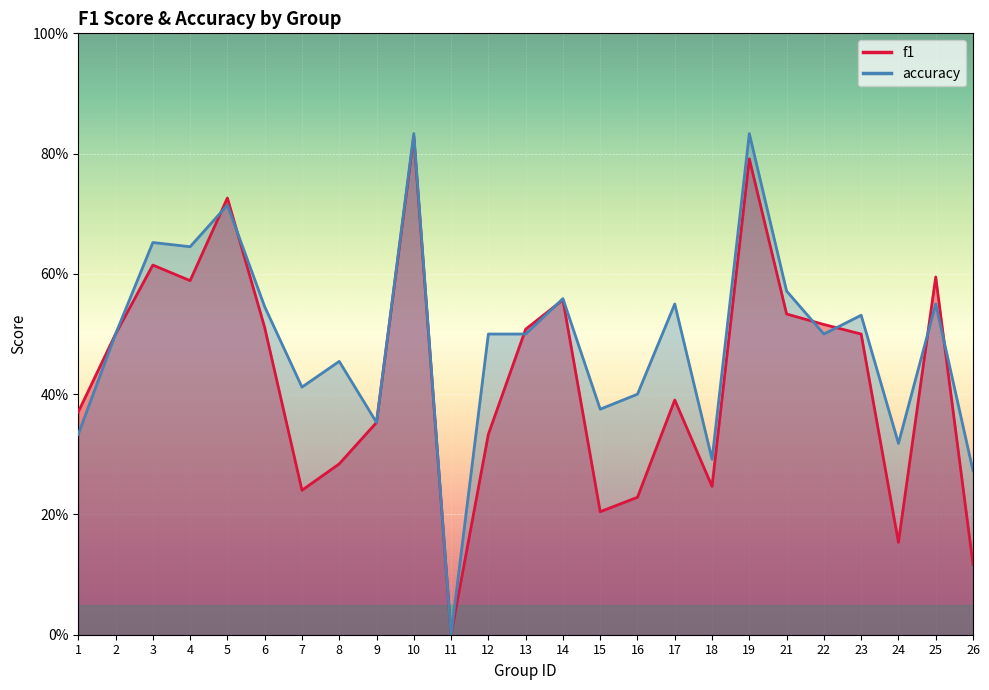

What is the value of the f1 point at the 13th from the left?

0.5